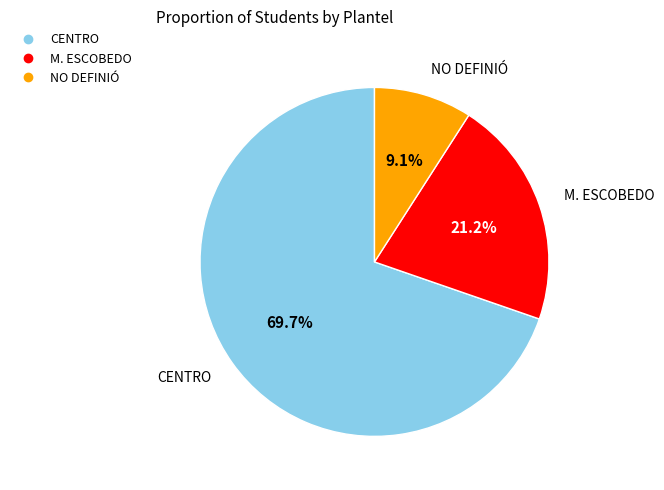

Does any single category account for the majority?

Yes